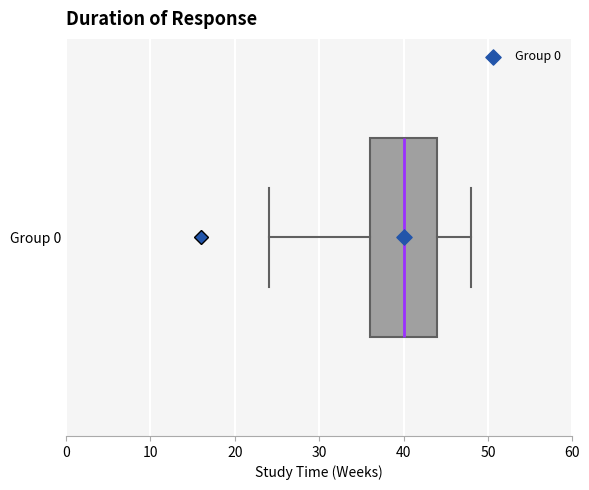

Where is the right edge of the box for Group 0 on the x-axis? The values are not printed on the chart, so give them approximately, as read against the axis.

44